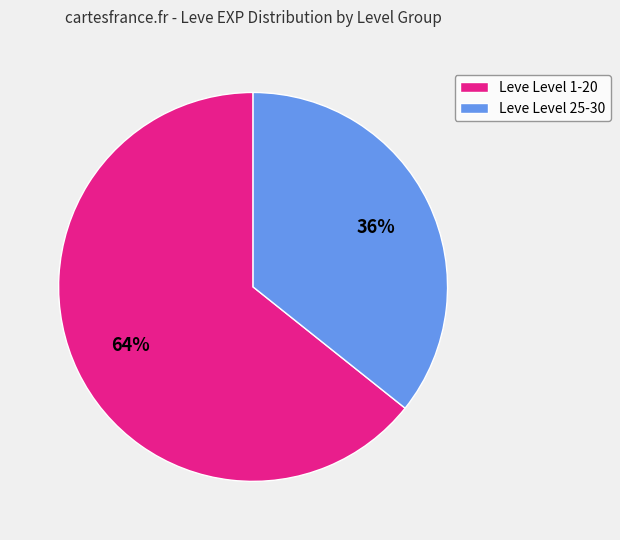

To the nearest percent, what is the average slice percentage?

50%